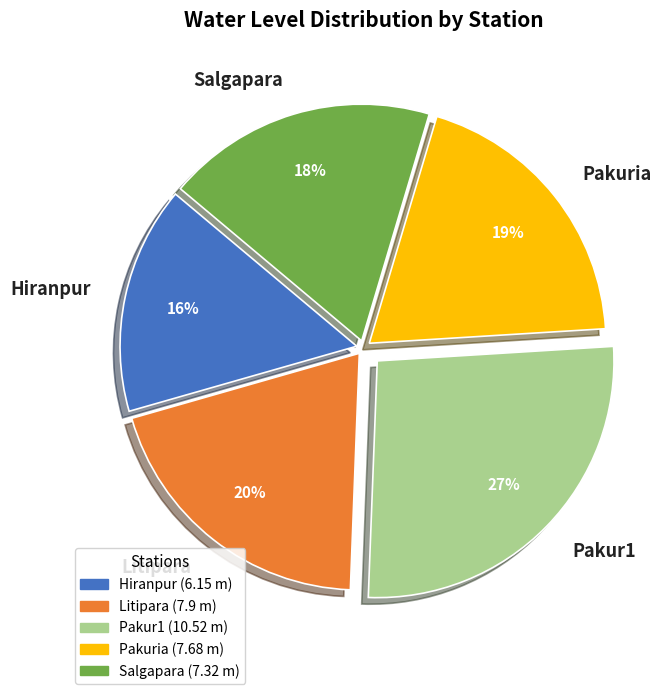

Which has a higher value, Pakuria or Litipara?

Litipara